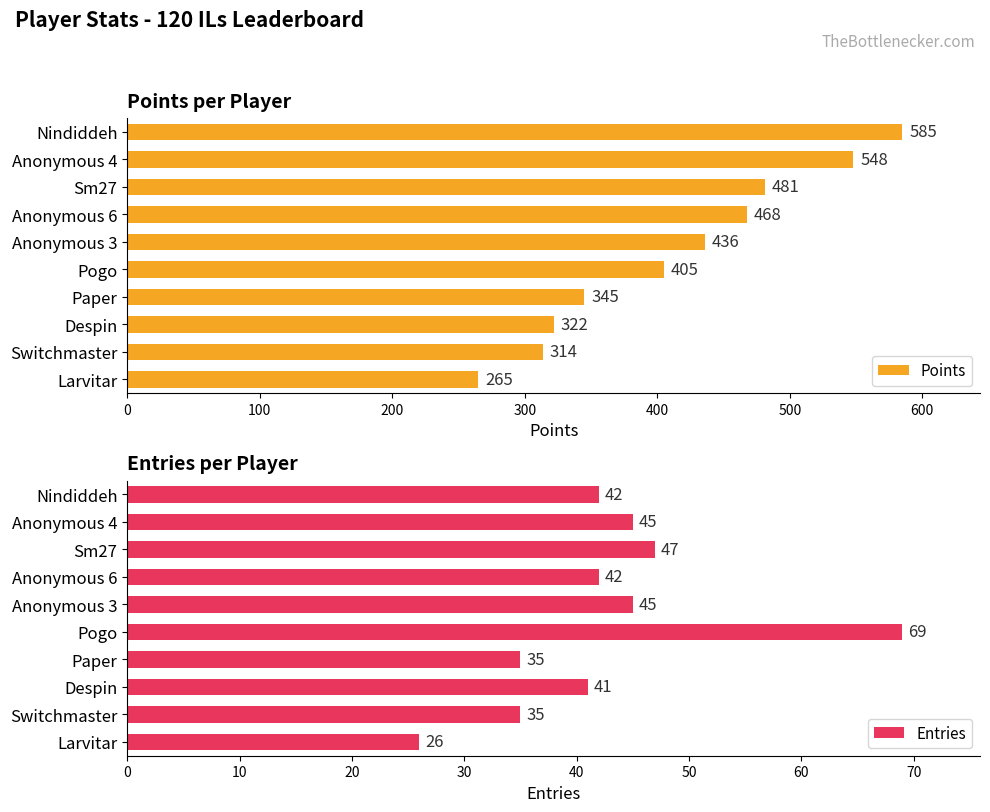

Does the chart contain stacked bars?

No